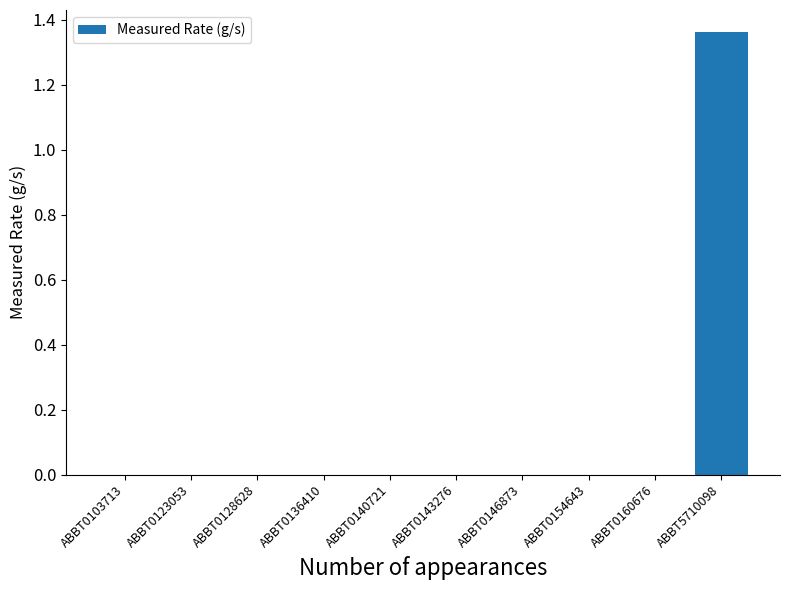

Which category has the highest value across all series?

ABBT5710098